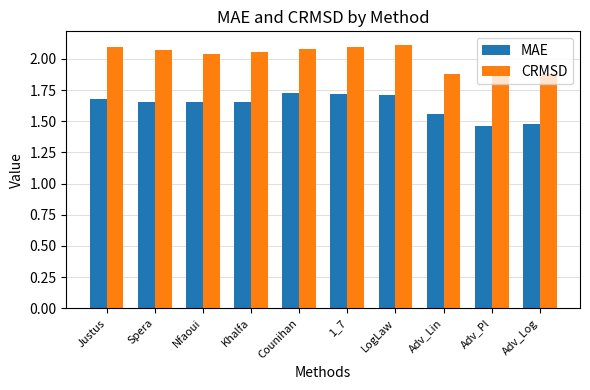

How many values in the CRMSD series are below 2?

3